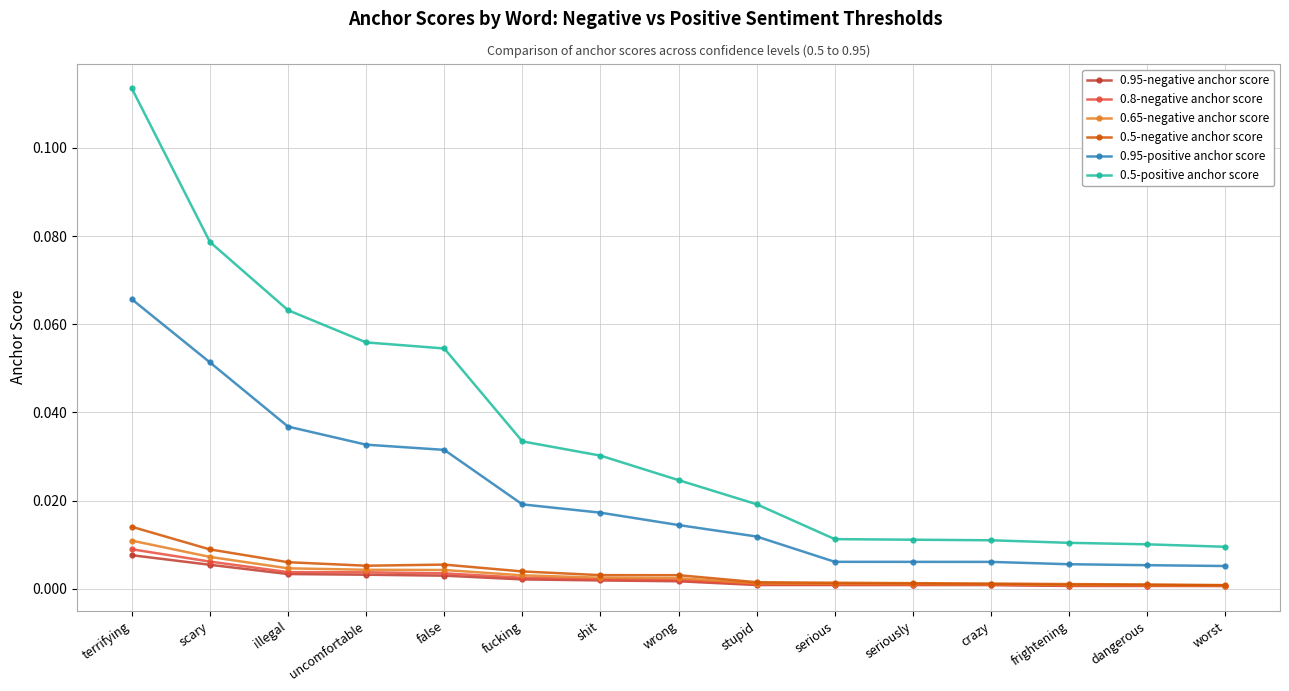

True or false: 0.5-negative anchor score has a value of 0.0 at stupid.

True